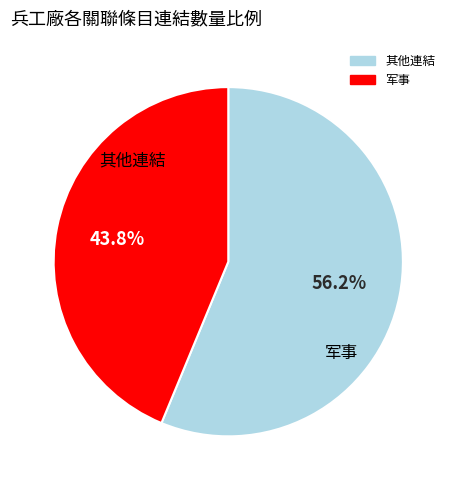

Is there any slice that represents more than half of the pie?

Yes